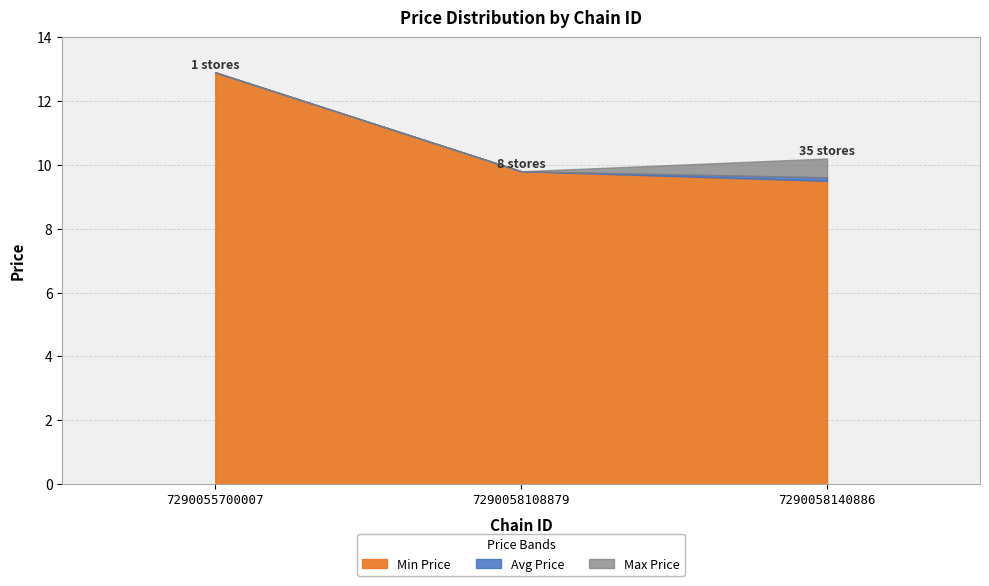

The value of Min Price at 7290058108879 is 6.5. True or false?

False